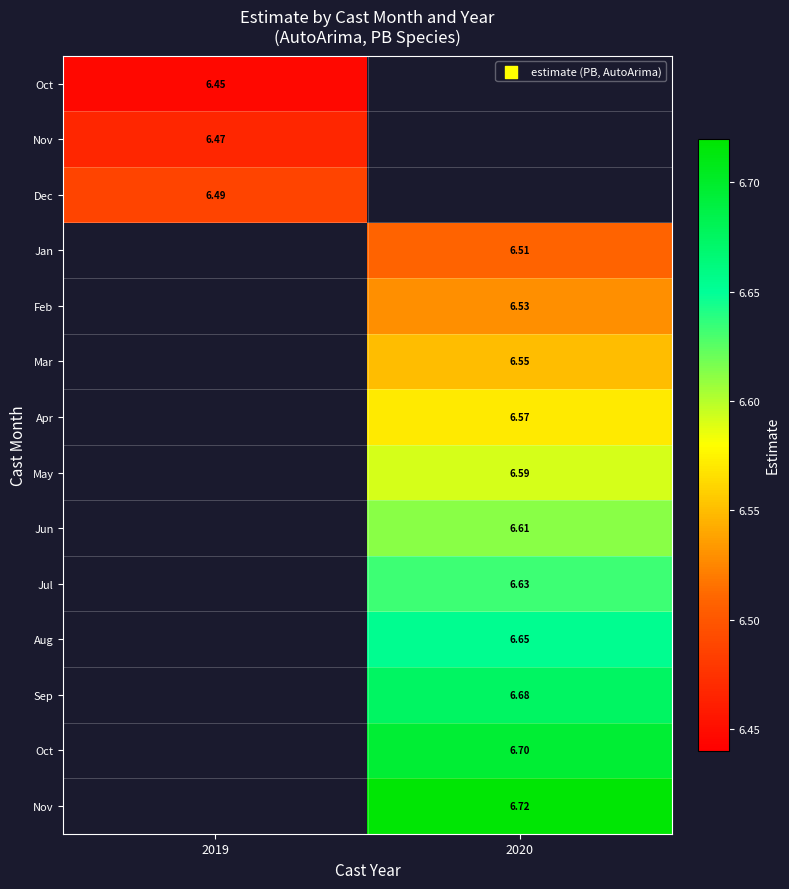

How many data points does each series have?

2